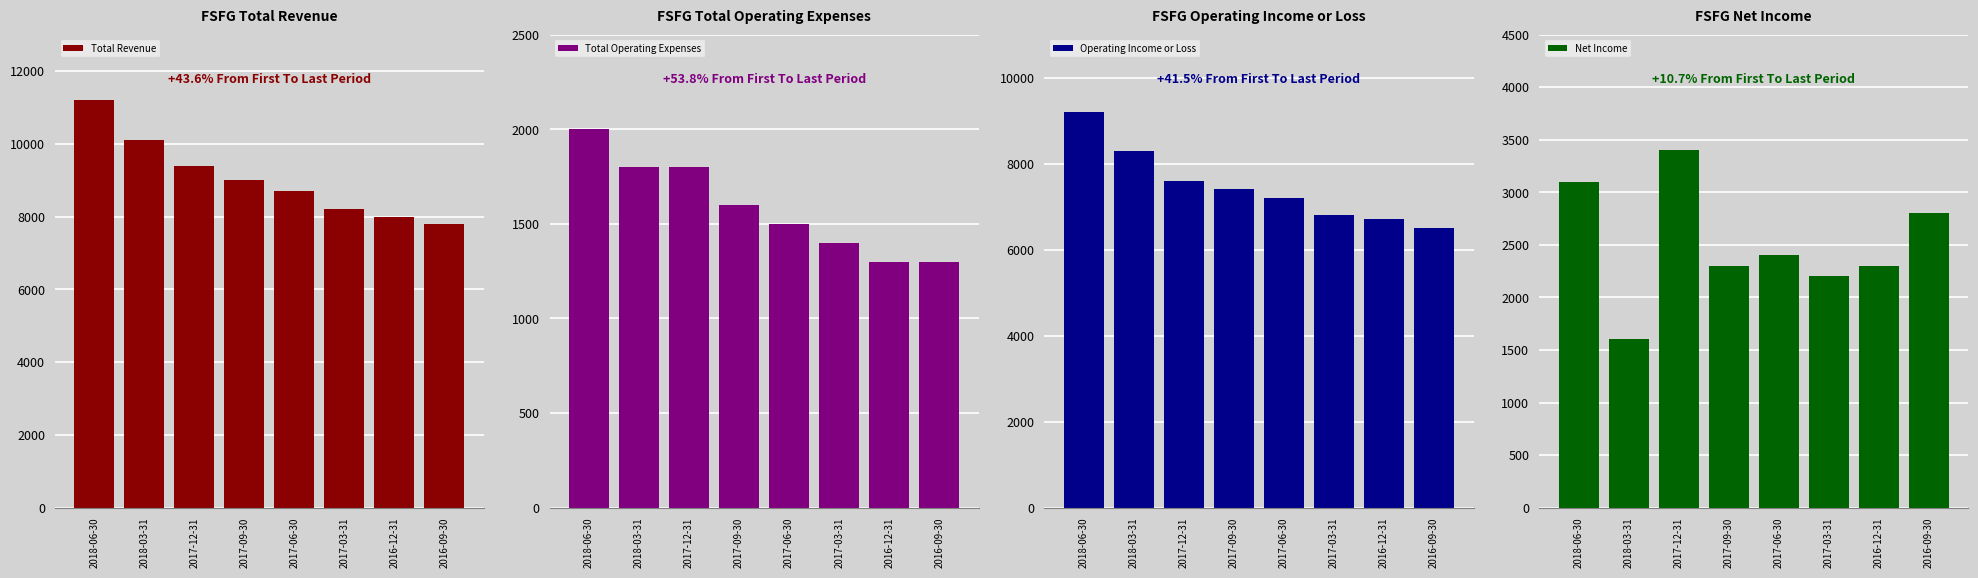

Reading left to right, list all the values displayed in this chart.

Total Revenue: 2018-06-30=11200	2018-03-31=10100	2017-12-31=9400	2017-09-30=9000	2017-06-30=8700	2017-03-31=8200	2016-12-31=8000	2016-09-30=7800
Total Operating Expenses: 2018-06-30=2000	2018-03-31=1800	2017-12-31=1800	2017-09-30=1600	2017-06-30=1500	2017-03-31=1400	2016-12-31=1300	2016-09-30=1300
Operating Income or Loss: 2018-06-30=9200	2018-03-31=8300	2017-12-31=7600	2017-09-30=7400	2017-06-30=7200	2017-03-31=6800	2016-12-31=6700	2016-09-30=6500
Net Income: 2018-06-30=3100	2018-03-31=1600	2017-12-31=3400	2017-09-30=2300	2017-06-30=2400	2017-03-31=2200	2016-12-31=2300	2016-09-30=2800